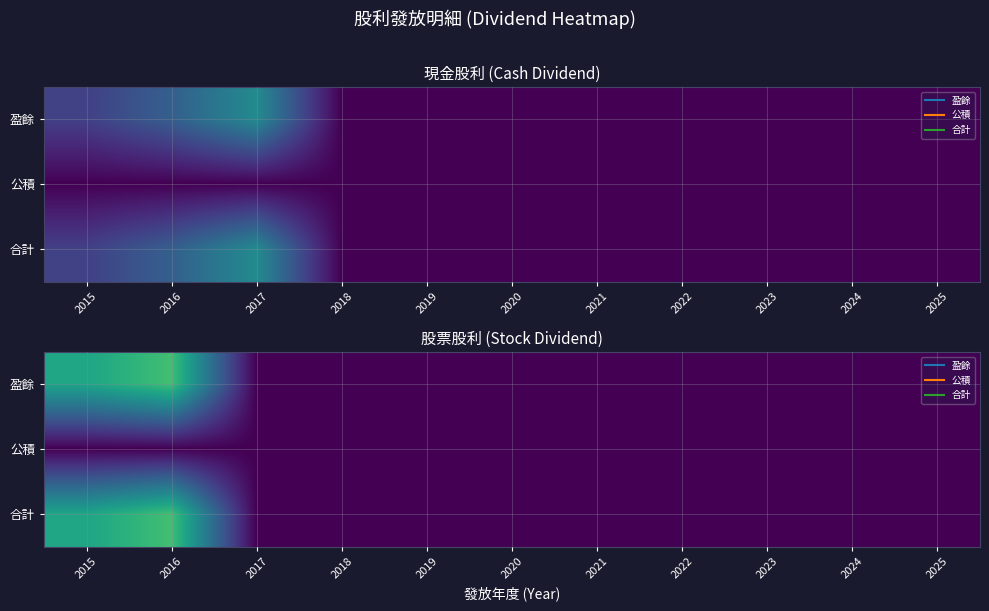

Rank the series by their maximum value, from highest to lowest.

盈餘, 合計, 公積